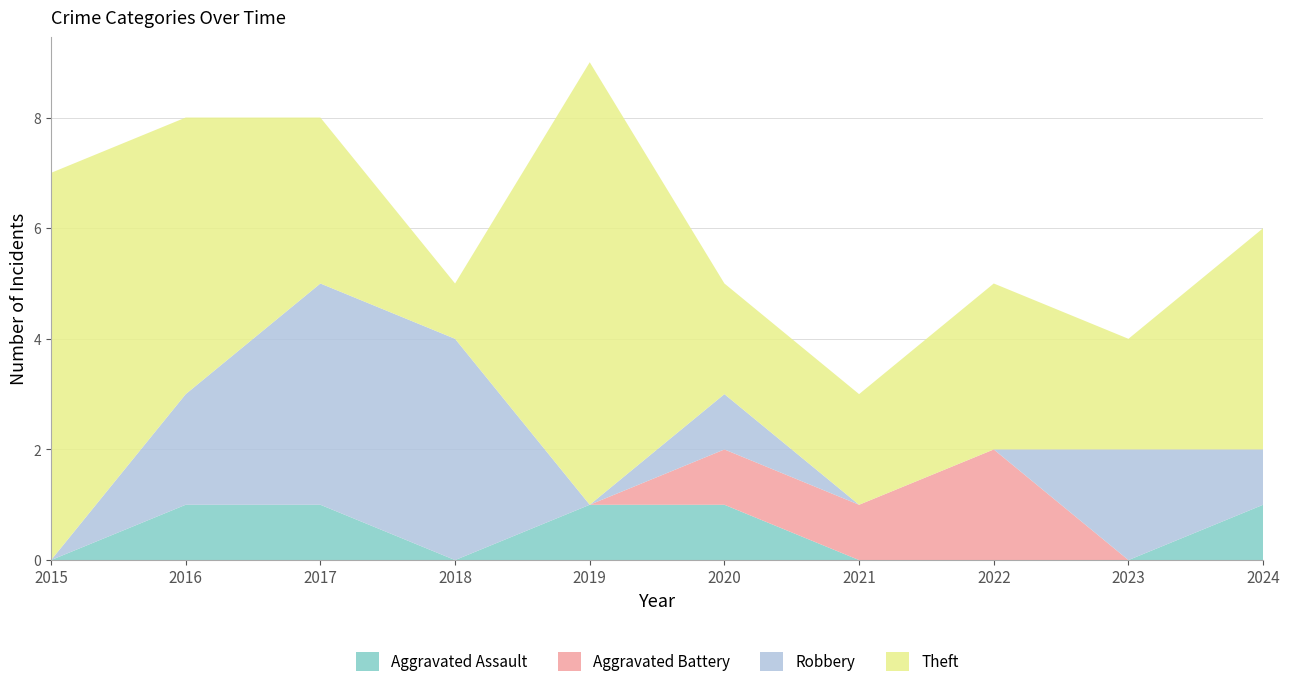

Reading left to right, transcribe all the data shown in this chart.

Aggravated Assault: 2015=0	2016=1	2017=1	2018=0	2019=1	2020=1	2021=0	2022=0	2023=0	2024=1
Aggravated Battery: 2015=0	2016=0	2017=0	2018=0	2019=0	2020=1	2021=1	2022=2	2023=0	2024=0
Robbery: 2015=0	2016=2	2017=4	2018=4	2019=0	2020=1	2021=0	2022=0	2023=2	2024=1
Theft: 2015=7	2016=5	2017=3	2018=1	2019=8	2020=2	2021=2	2022=3	2023=2	2024=4